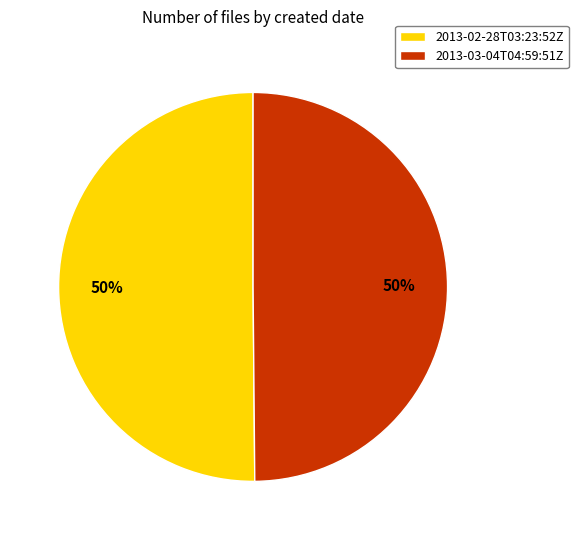

Approximately how many times larger is the value at 2013-03-04T04:59:51Z compared to 2013-02-28T03:23:52Z?

1.0